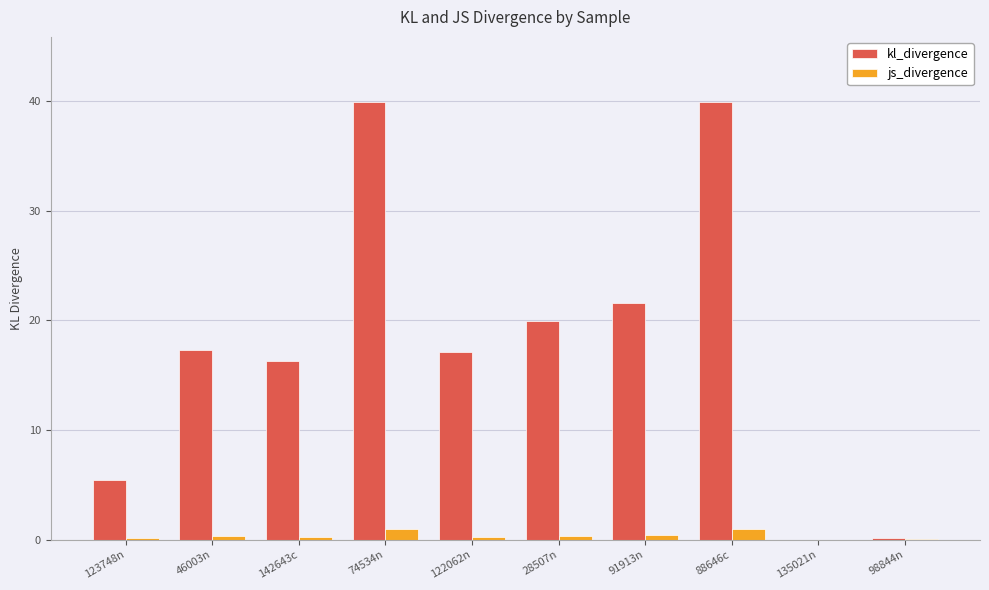

Which series has the widest spread of values?

kl_divergence